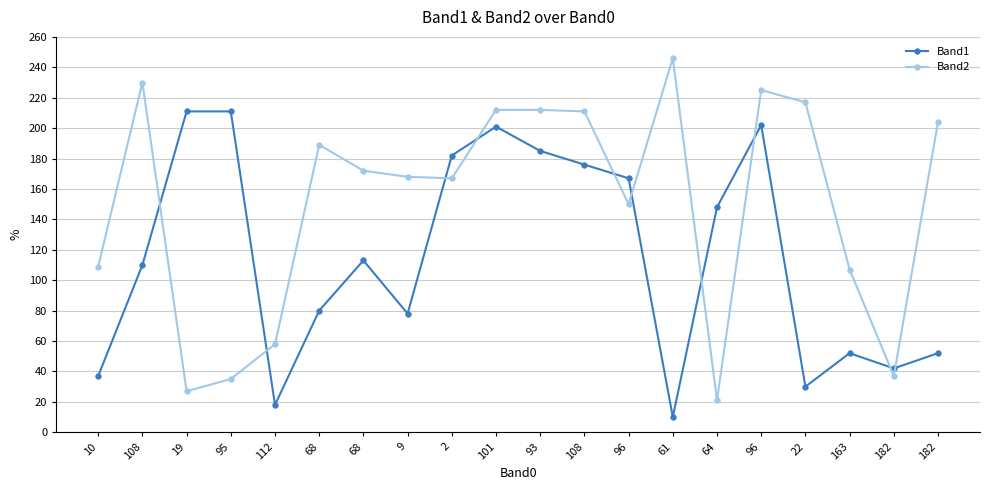

Between which two adjacent categories do Band2 and Band1 first intersect?

108 and 19